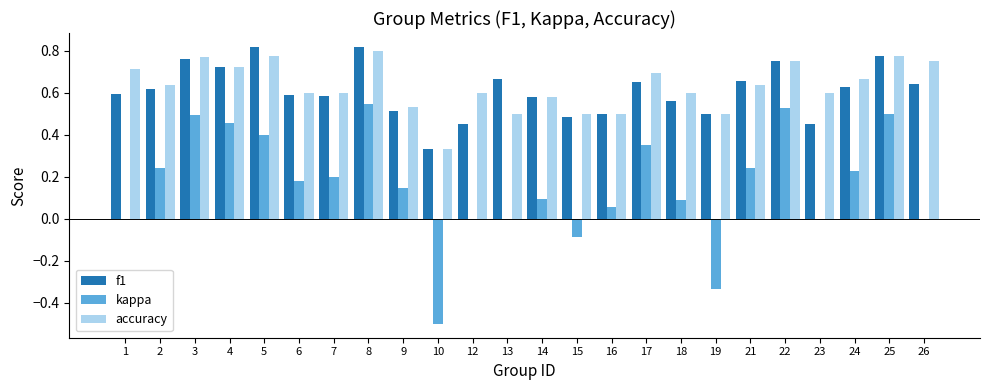

At which category is the sum across all series the highest?

8